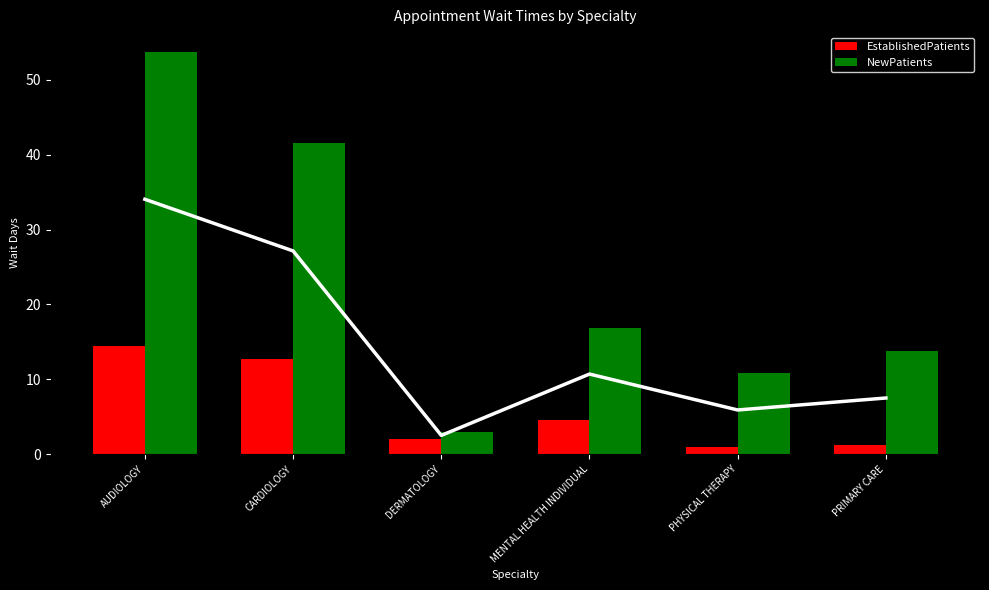

Which has a higher value, AUDIOLOGY or CARDIOLOGY?

AUDIOLOGY